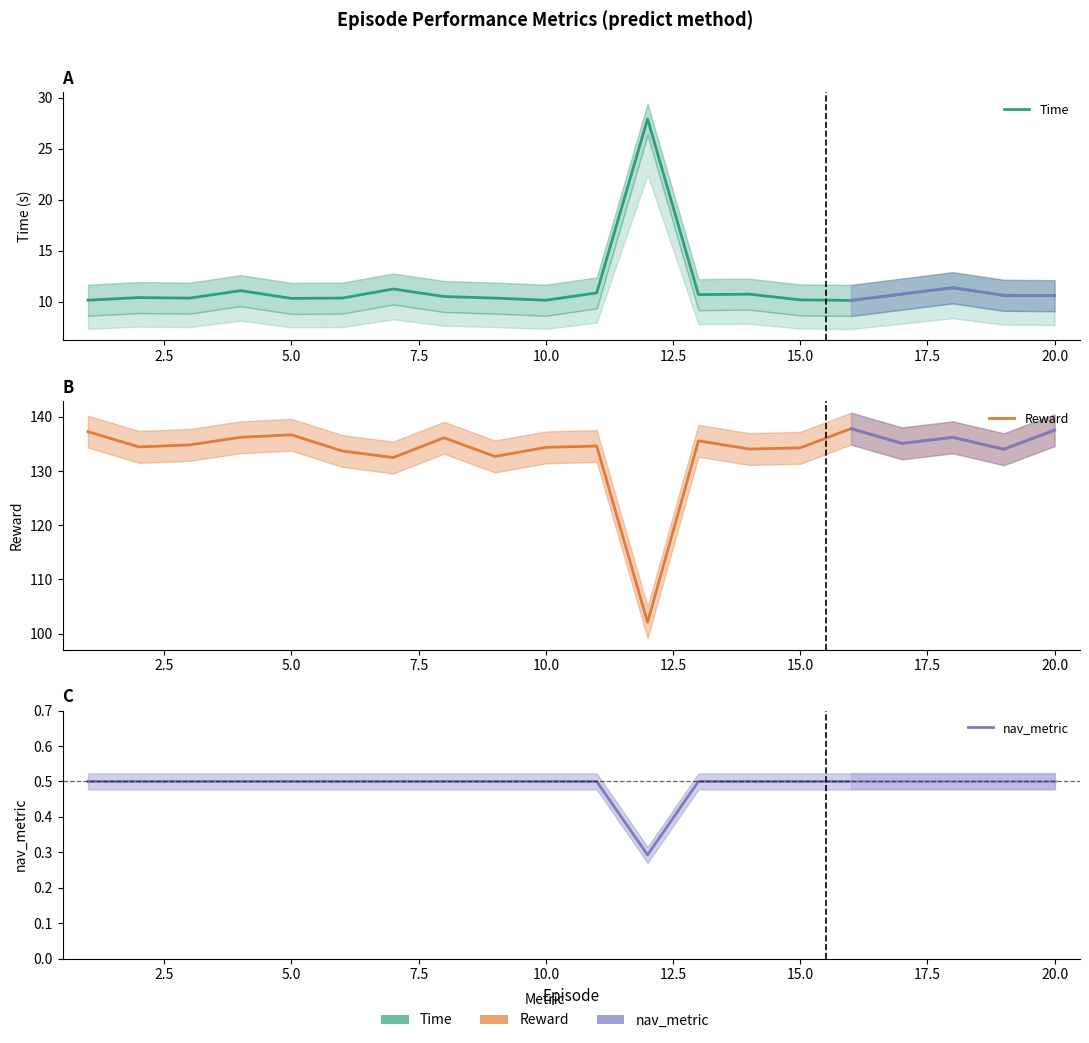

What is the difference between the maximum and second lowest values in the Time series?

17.8